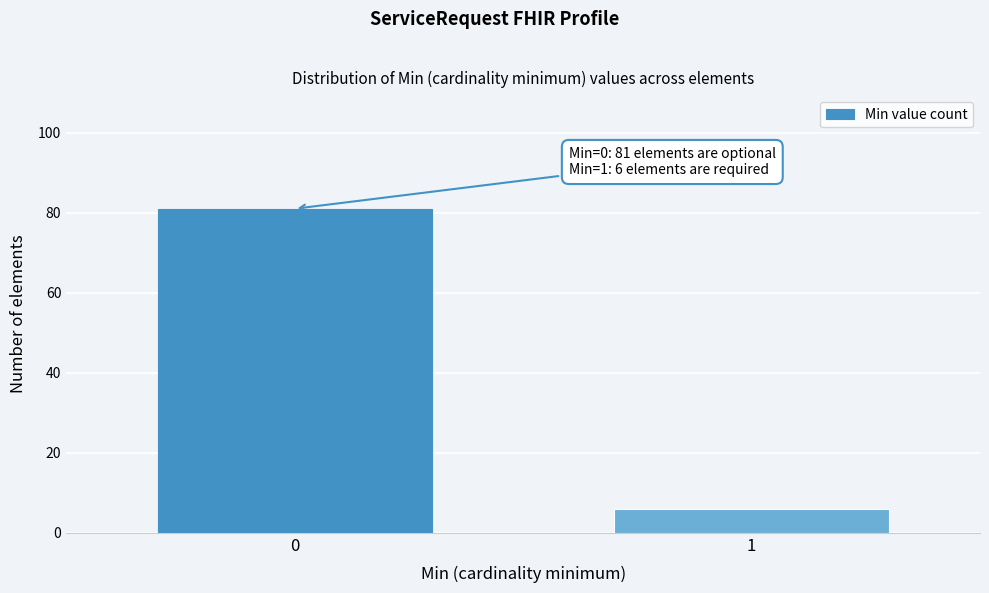

Reading left to right, list all the values displayed in this chart.

0=81	1=6